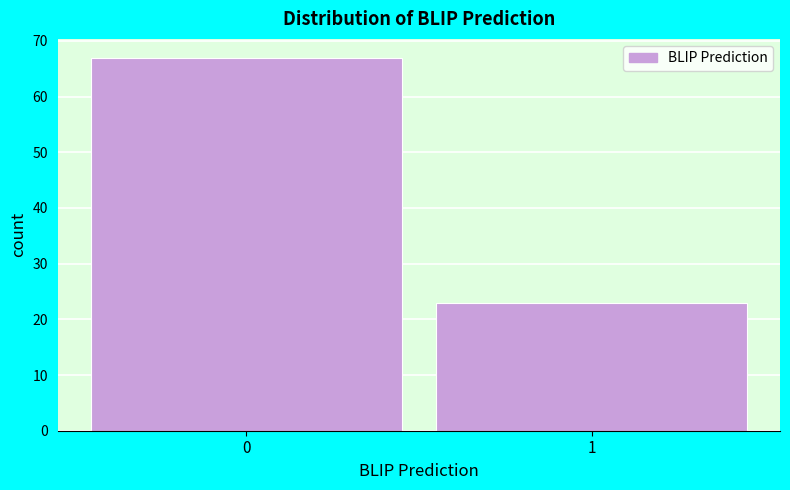

Reading right to left, list all the values displayed in this chart.

23	67